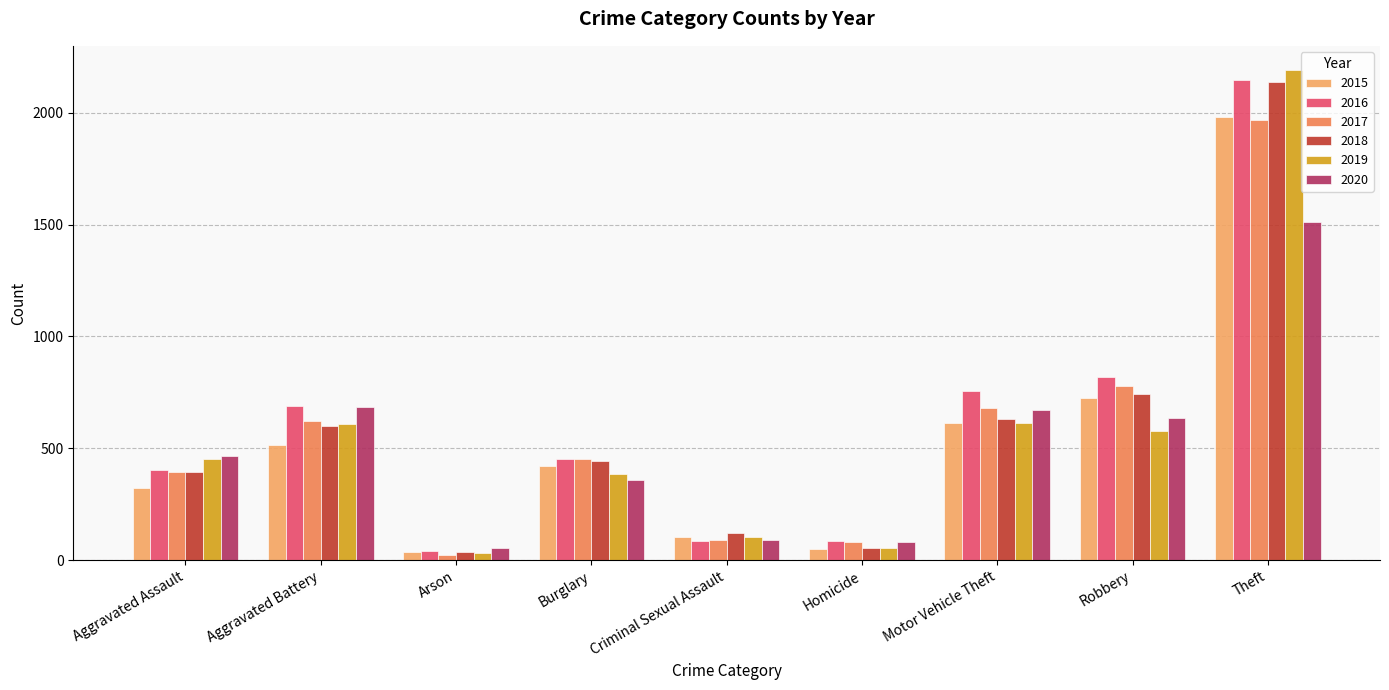

Are the bars grouped side by side (vs. stacked)?

Yes